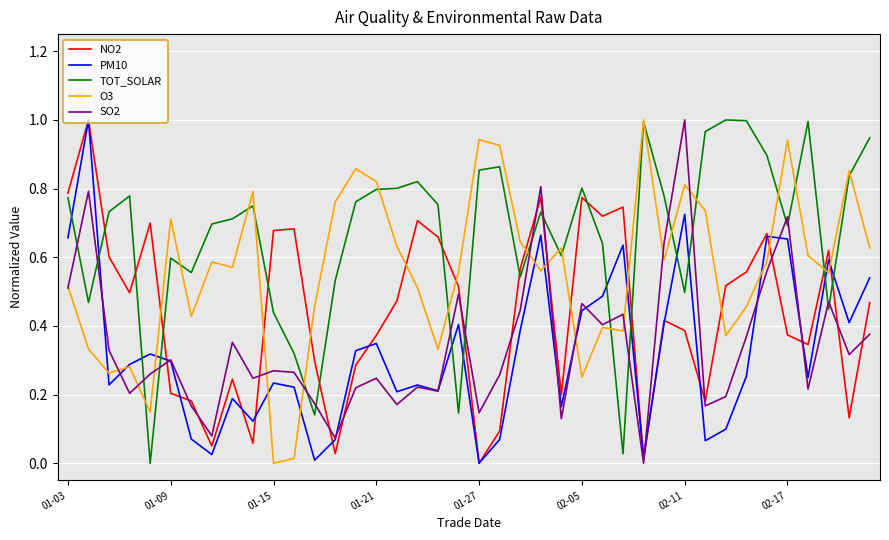

Which series has the largest total across all categories?

TOT_SOLAR